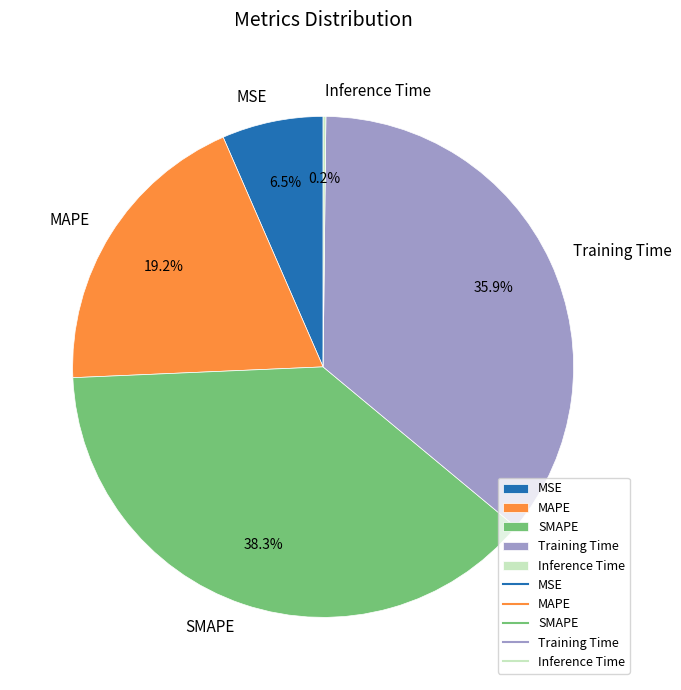

Which category has the biggest portion of the pie?

SMAPE